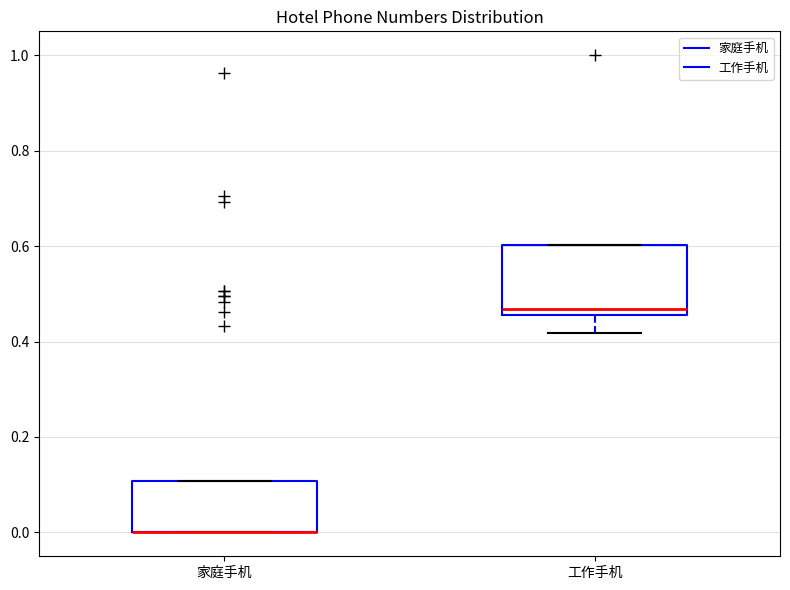

Reading left to right, transcribe this box plot: for each box, give where its median line is, the range the box spans, and where its two whiskers end, as read against the y-axis. The values are not printed on the chart, so give them approximately, as read against the axis.

家庭手机: median 0.00 (drawn on the box's lower edge), box 0.00 to 0.10, whiskers 0.00 to 0.10
工作手机: median 0.46 (just above the box's lower edge), box 0.46 to 0.60, whiskers 0.42 to 0.60